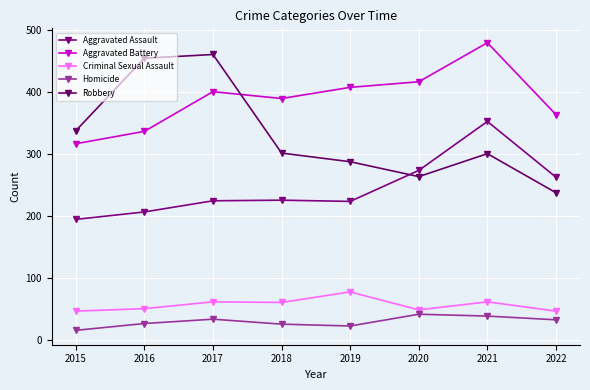

The Robbery series shows 301 at 2018. True or false?

True